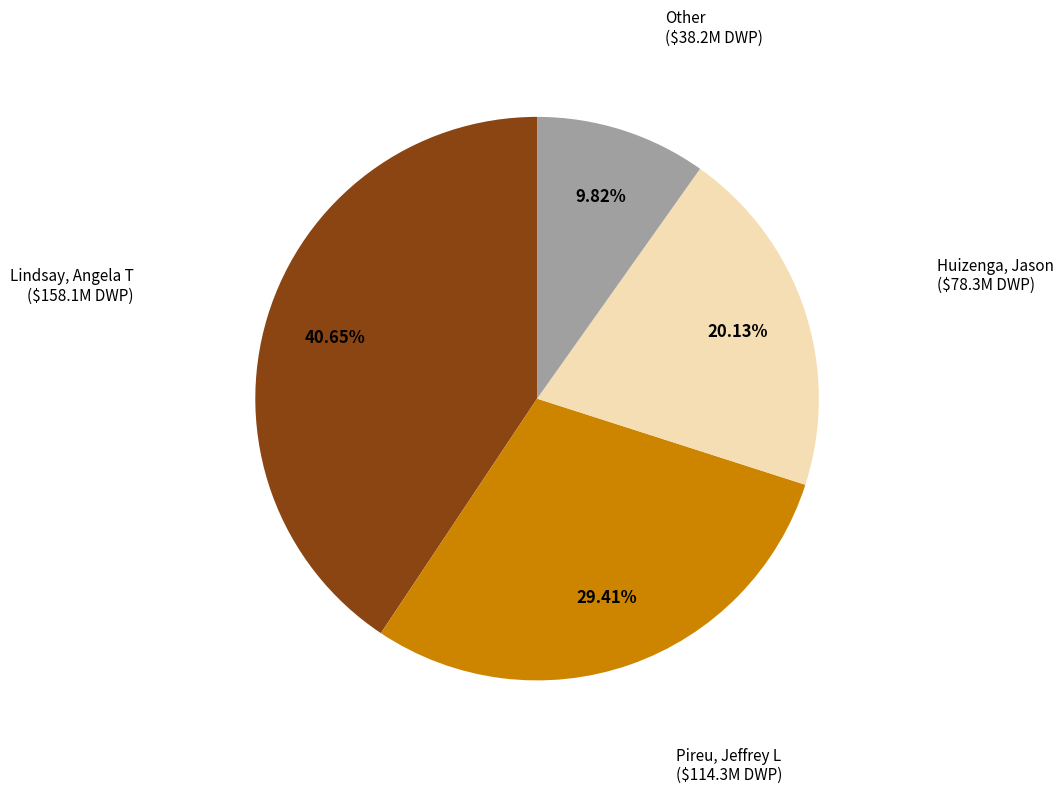

To the nearest percent, what is the average slice percentage?

25%